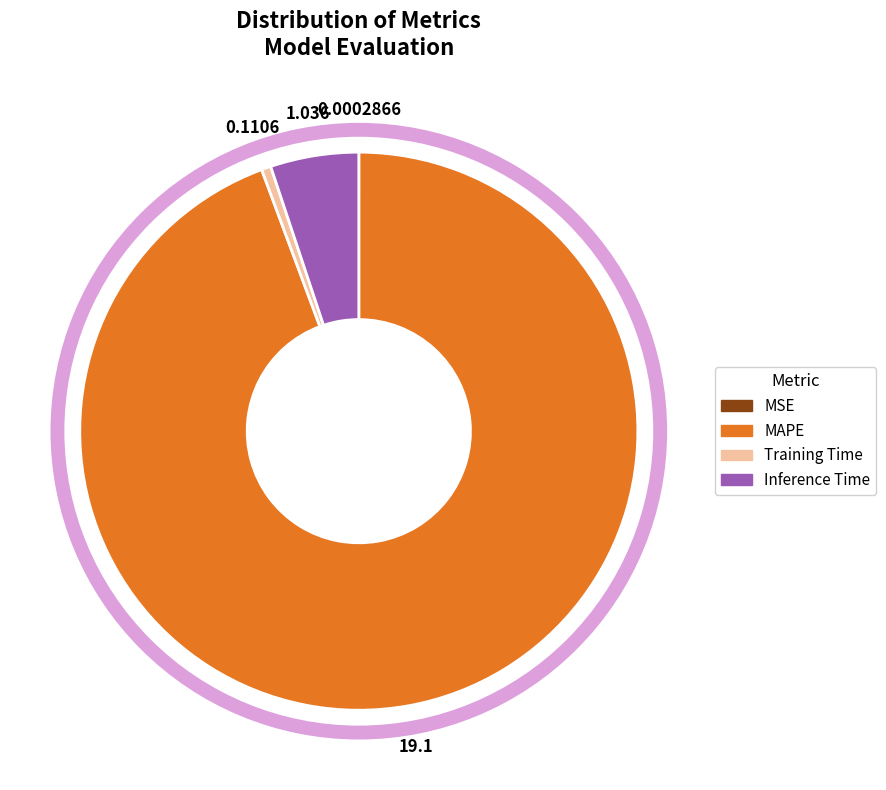

What is the largest slice in the pie chart?

MAPE